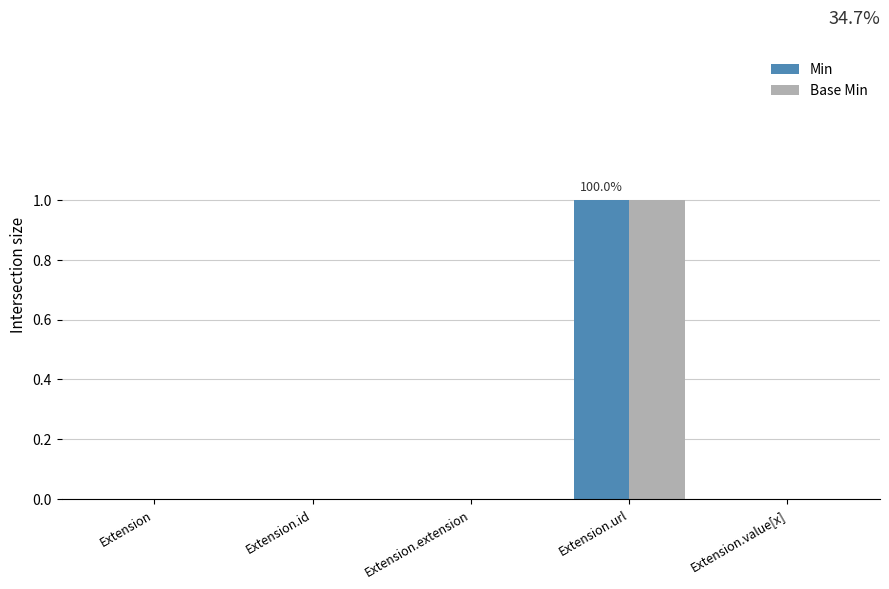

Count the Base Min values in the range 0 to 1.

5